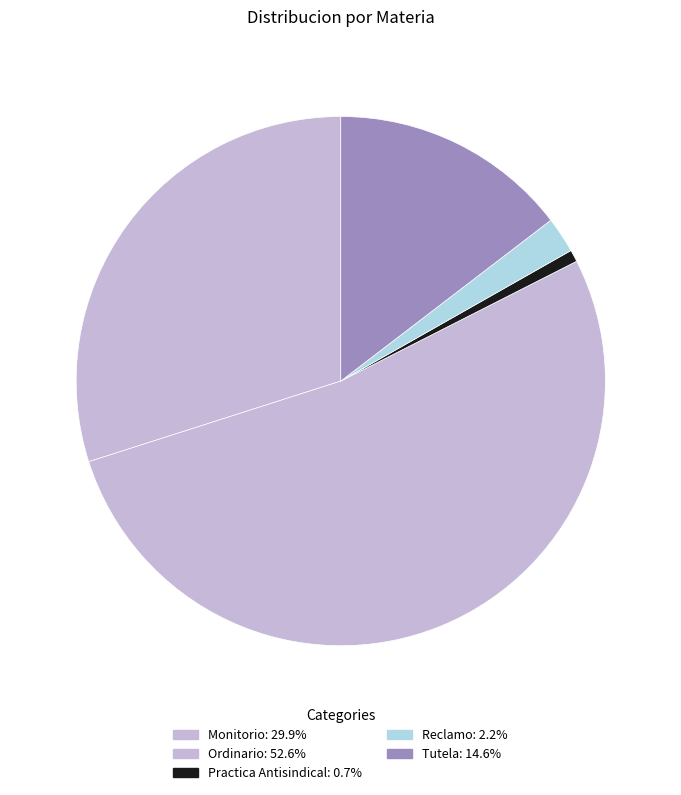

Is it true that Tutela is 15% of the pie?

True